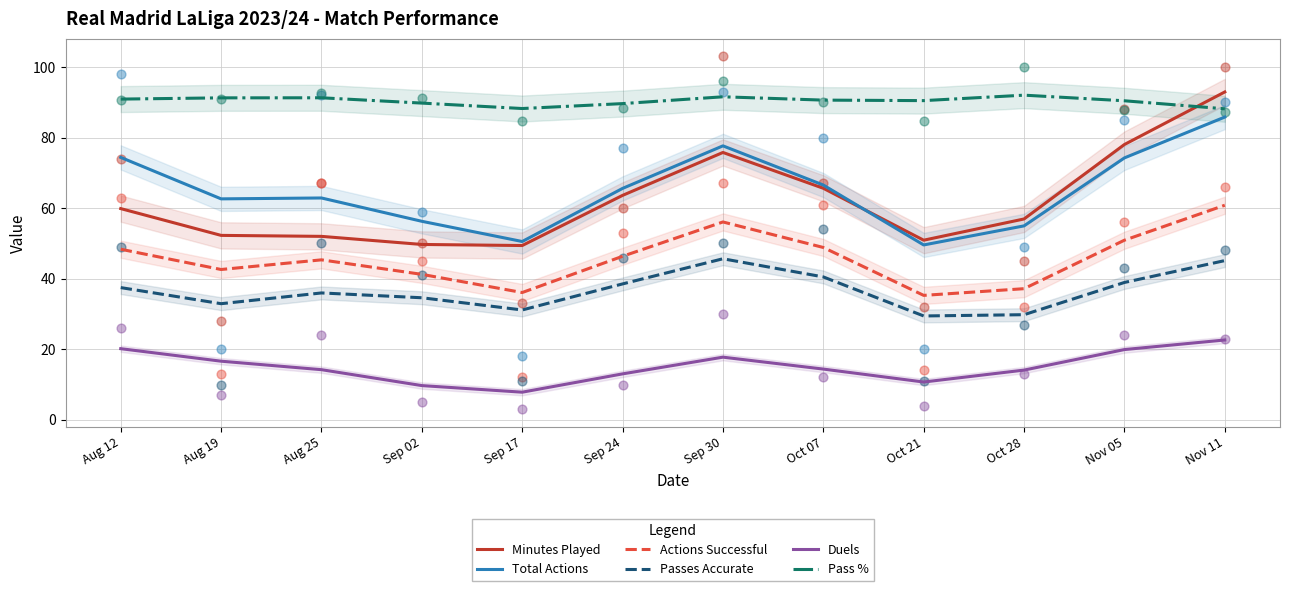

At which category is the sum across all series the highest?

Nov 11